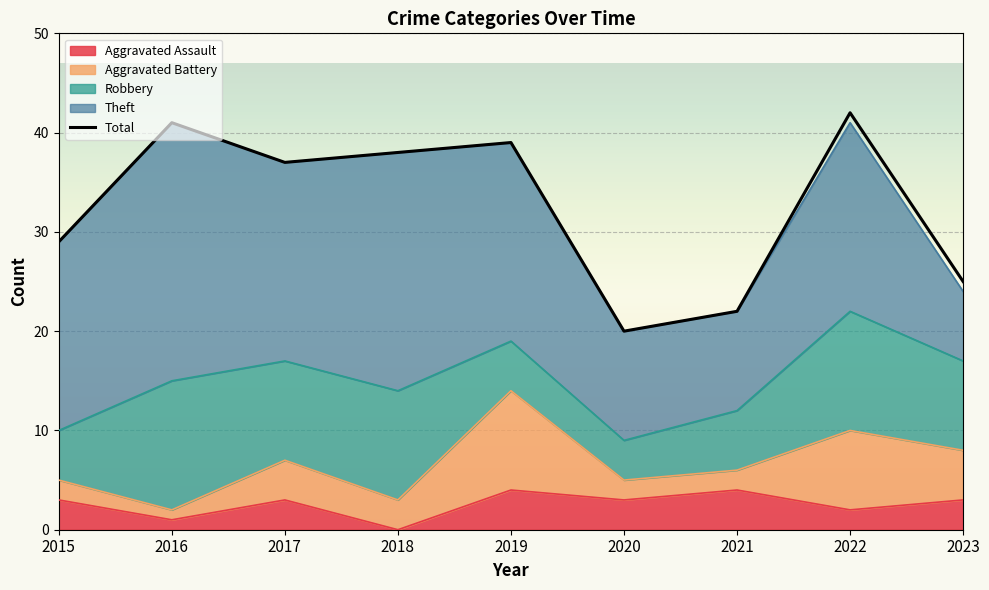

How many lines are shown in the chart?

1